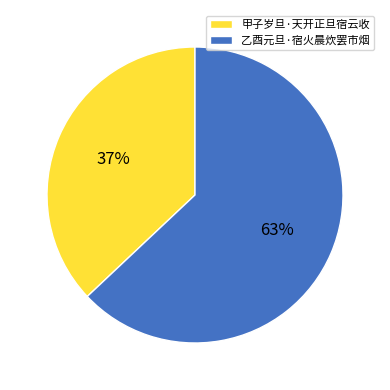

Which category accounts for the majority?

乙酉元旦·宿火晨炊罢市烟